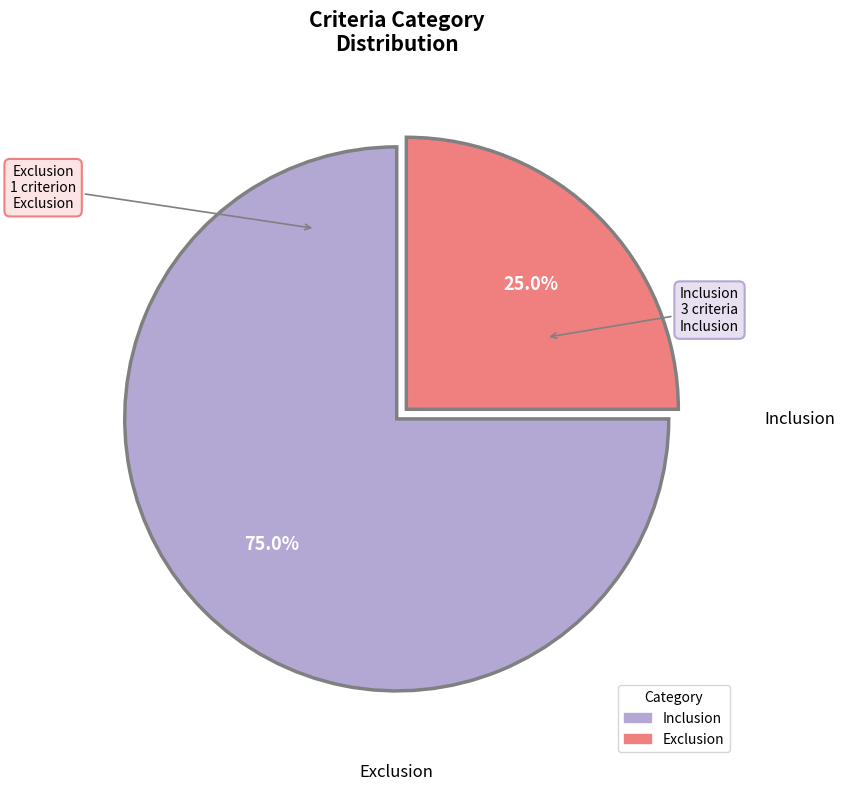

Is Exclusion the majority of the pie?

No